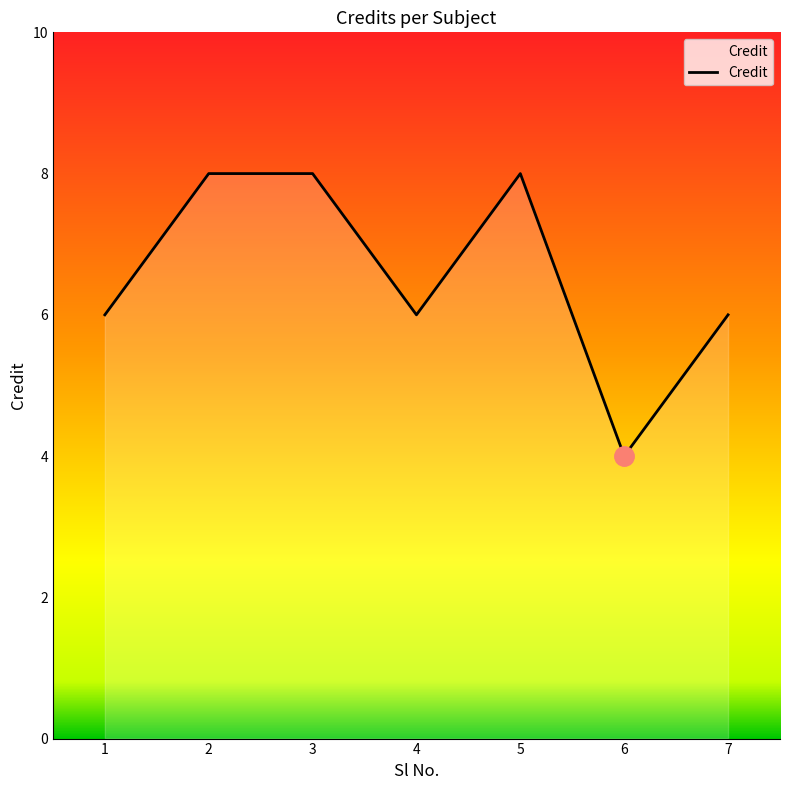

Reading right to left, list all the values displayed in this chart.

6	4	8	6	8	8	6